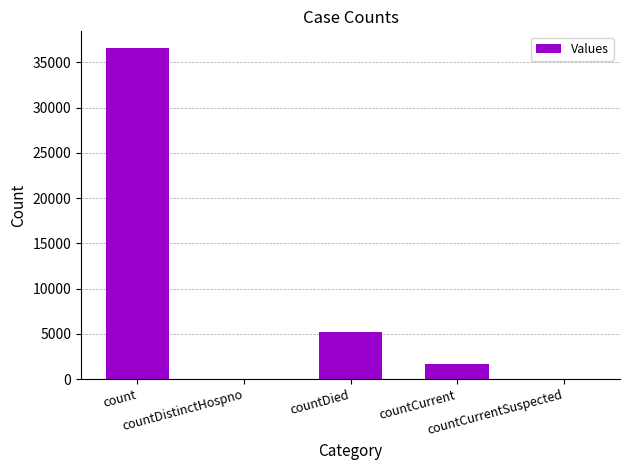

What is the sum of the values at countCurrentSuspected and countDied?

5207